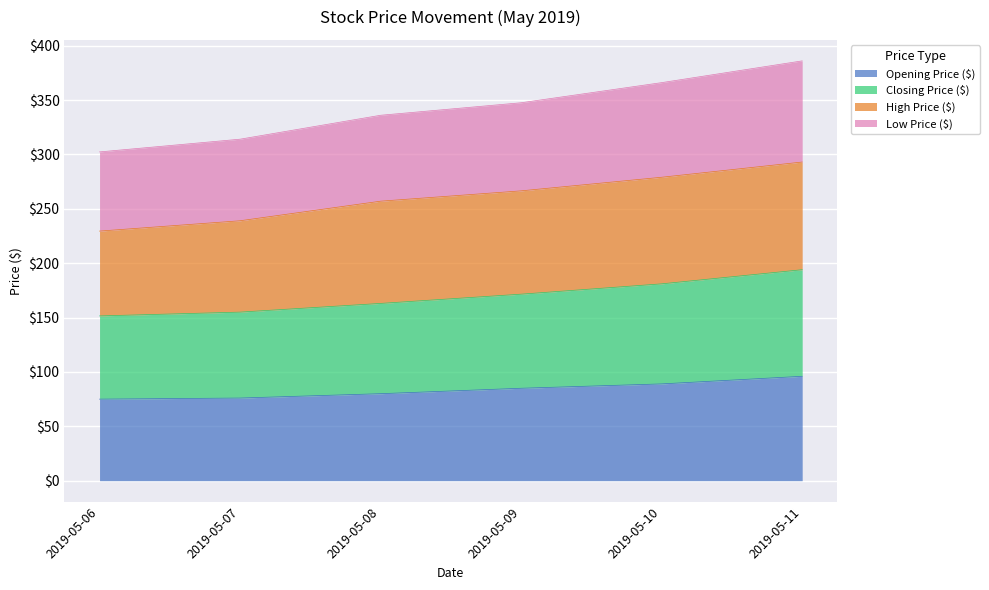

What is the value of the Opening Price ($) point at the 1st from the left?

75.0